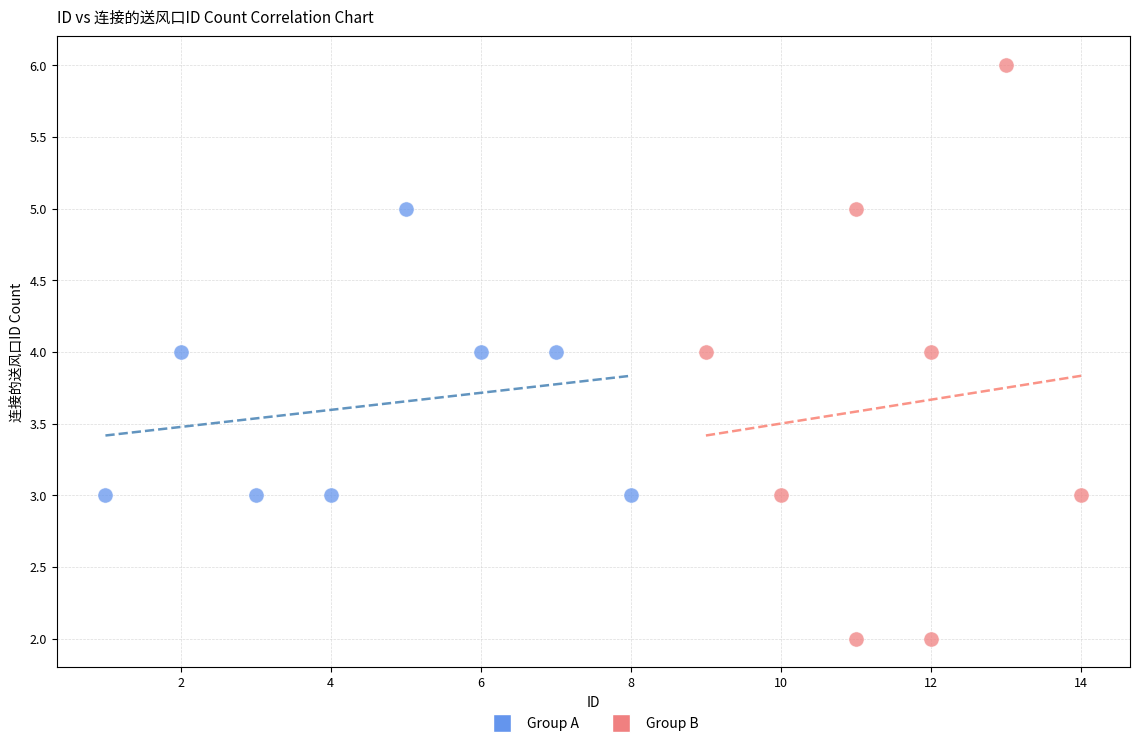

Which series has the widest spread of Y values?

Group B